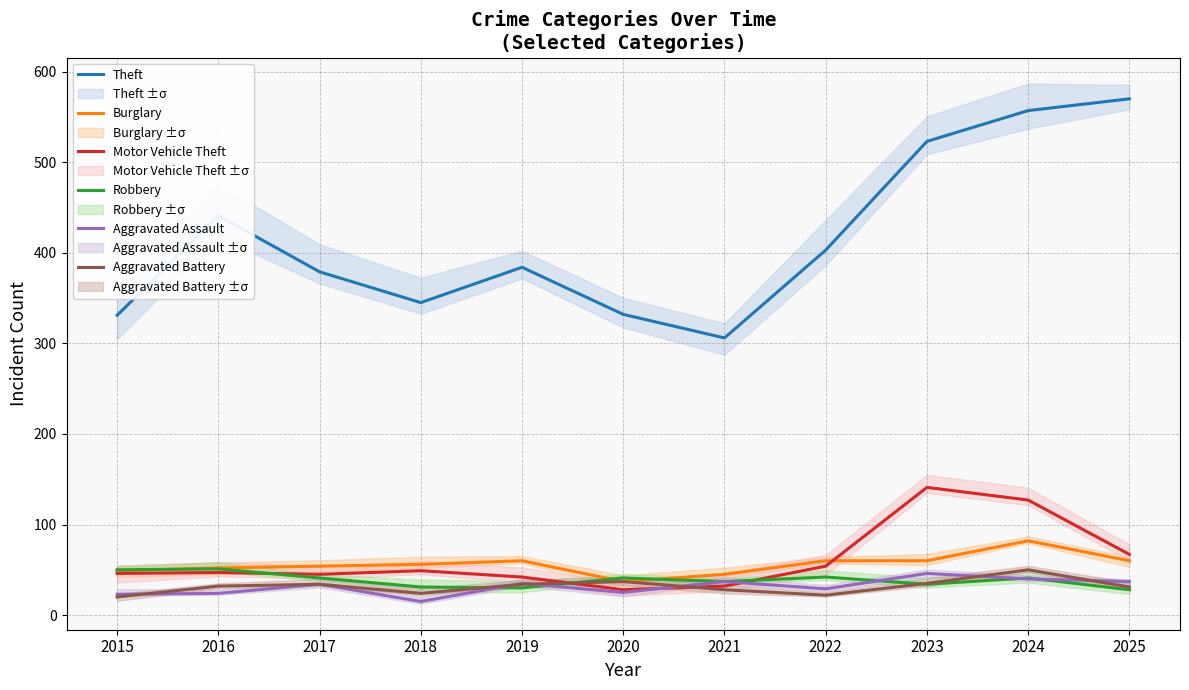

What is the difference between the maximum and minimum values in the Robbery series?

23